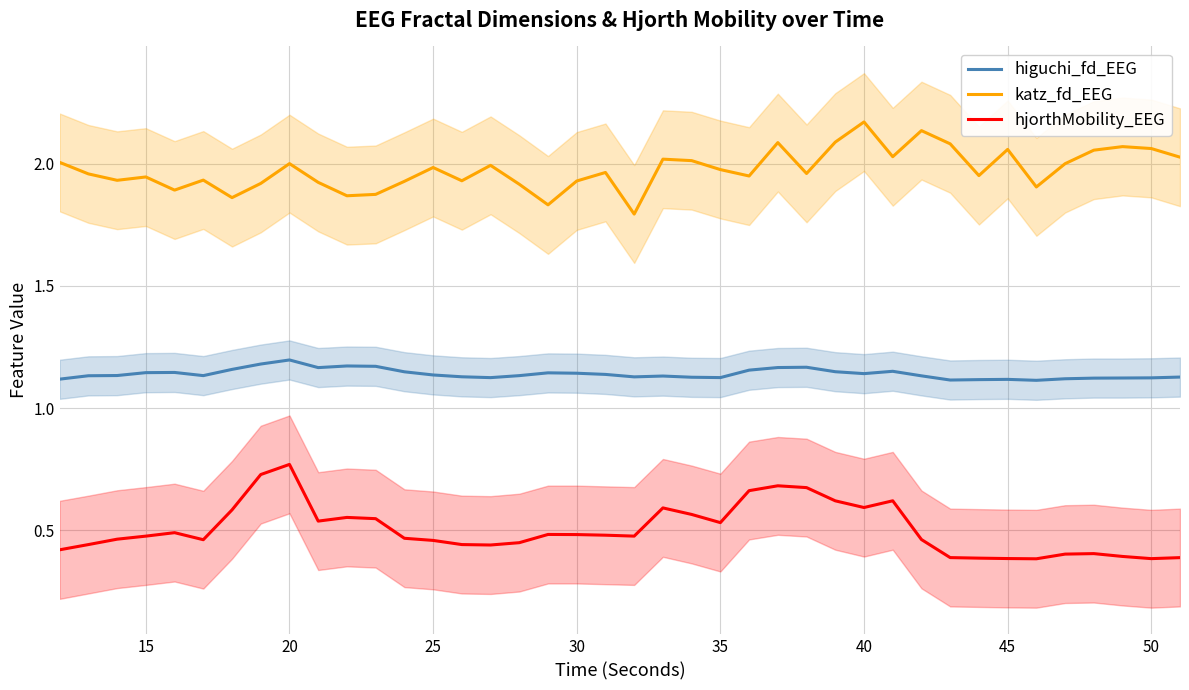

How many higuchi_fd_EEG values are between 1 and 2?

40